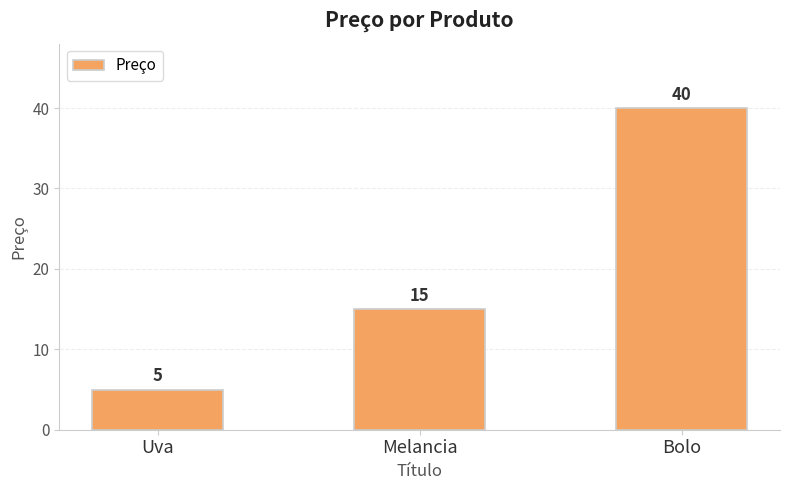

How many bars are there in total?

3